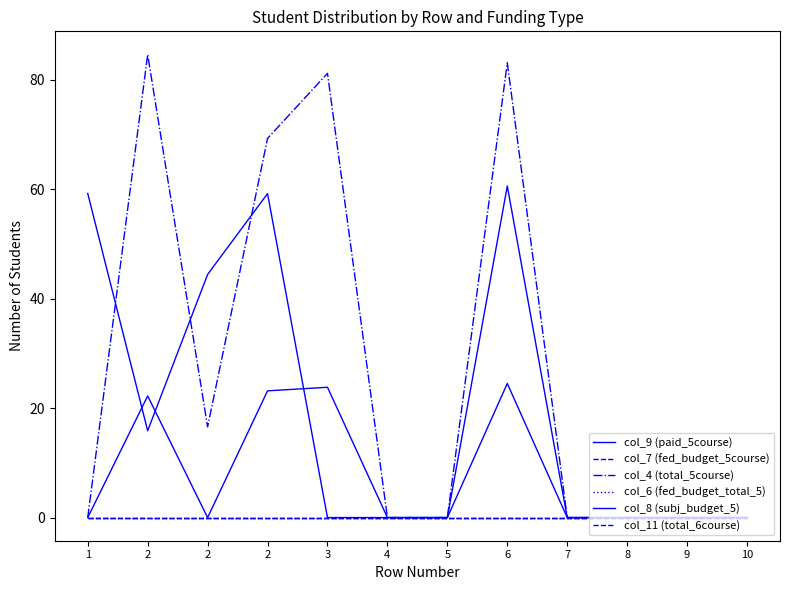

Reading left to right, extract all data points from this chart.

col_9 (paid_5course): 59.2	15.9	44.4	59.2	0.0	0.0	0.0	60.6	0.0	0.0	0.0	0.0
col_7 (fed_budget_5course): 0.0	0.0	0.0	0.0	0.0	0.0	0.0	0.0	0.0	0.0	0.0	0.0
col_4 (total_5course): 0.0	84.6	16.6	69.3	81.1	0.0	0.0	83.1	0.0	0.0	0.0	0.0
col_6 (fed_budget_total_5): 0.0	0.0	0.0	0.0	0.0	0.0	0.0	0.0	0.0	0.0	0.0	0.0
col_8 (subj_budget_5): 0.0	22.2	0.0	23.1	23.8	0.0	0.0	24.5	0.0	0.0	0.0	0.0
col_11 (total_6course): 0.0	0.0	0.0	0.0	0.0	0.0	0.0	0.0	0.0	0.0	0.0	0.0